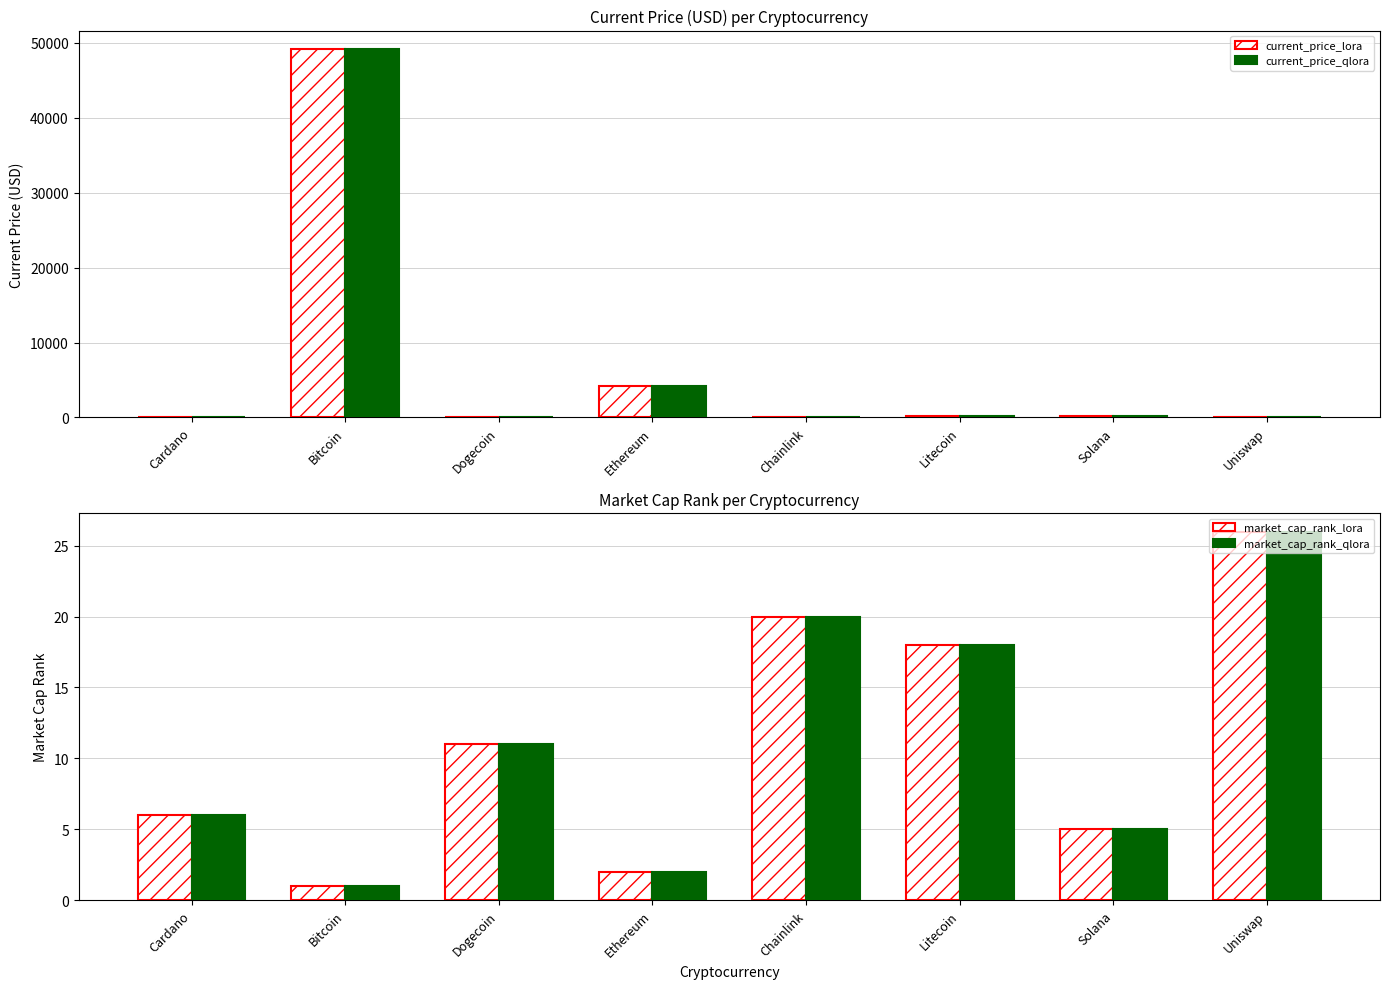

Are the bars horizontal?

No